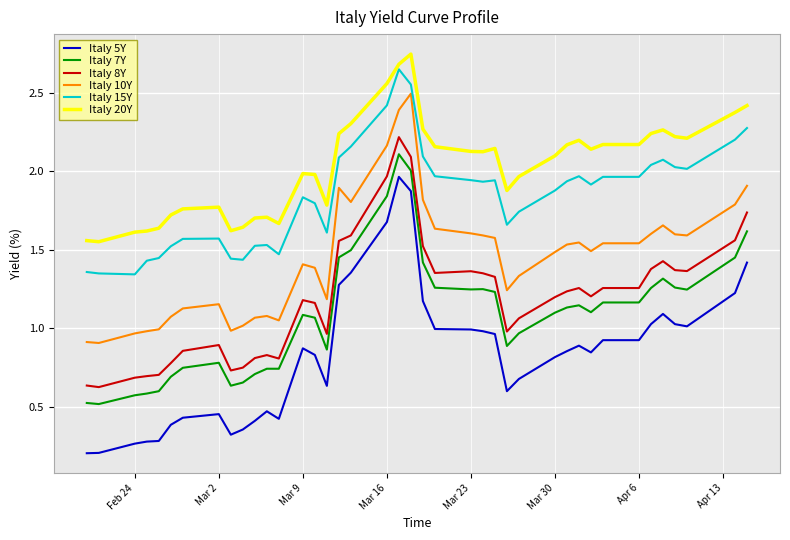

What is the highest value of the Italy 10Y series?

2.5